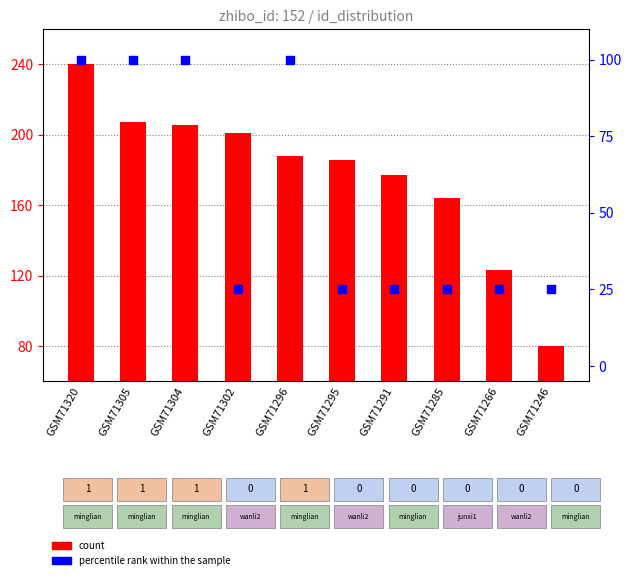

Which series has the widest spread of Y values?

count